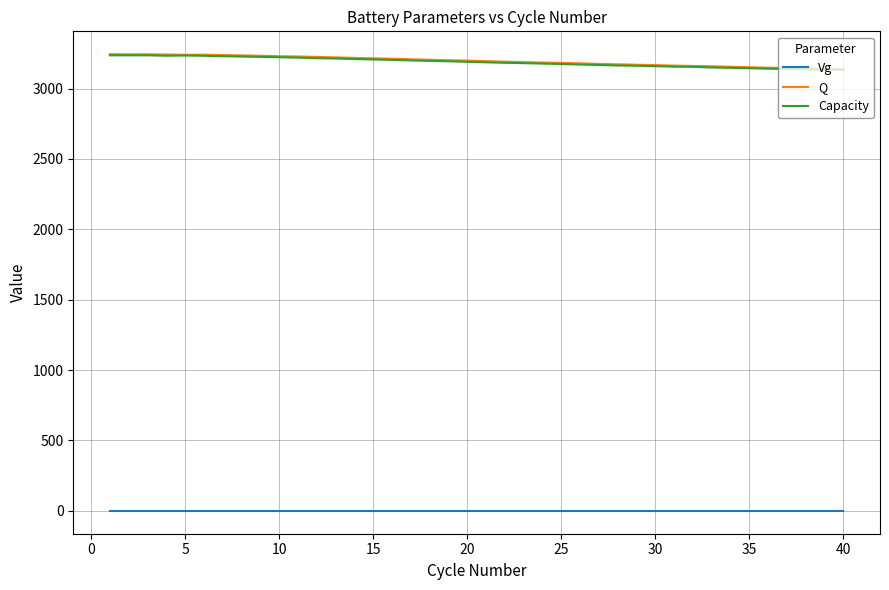

True or false: Vg and Capacity intersect in this chart.

False